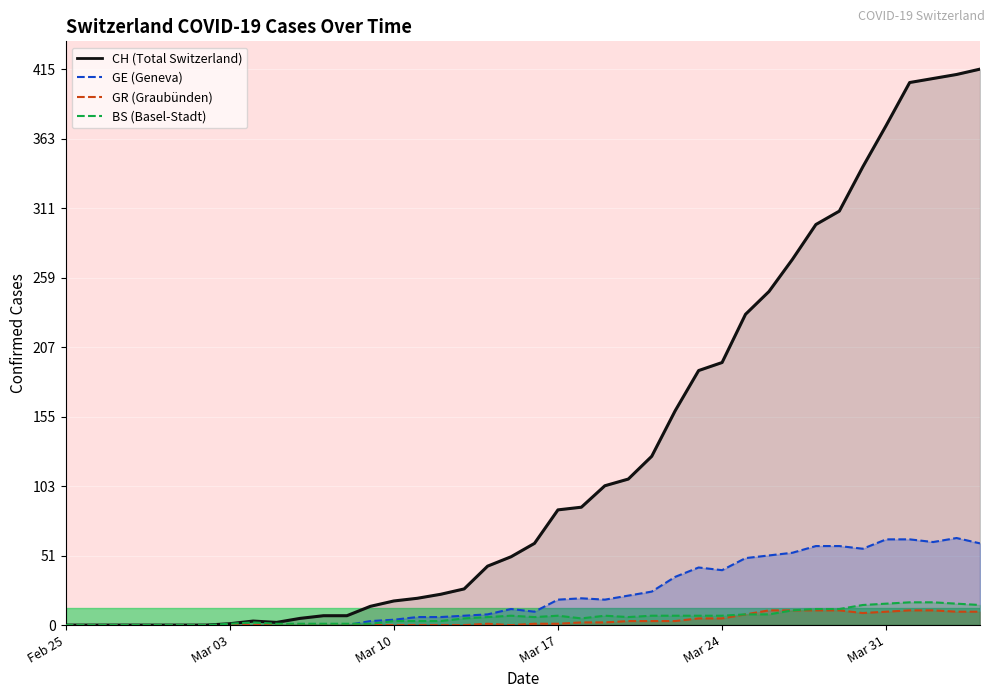

What is the difference between the maximum and minimum values in the GE series?

65